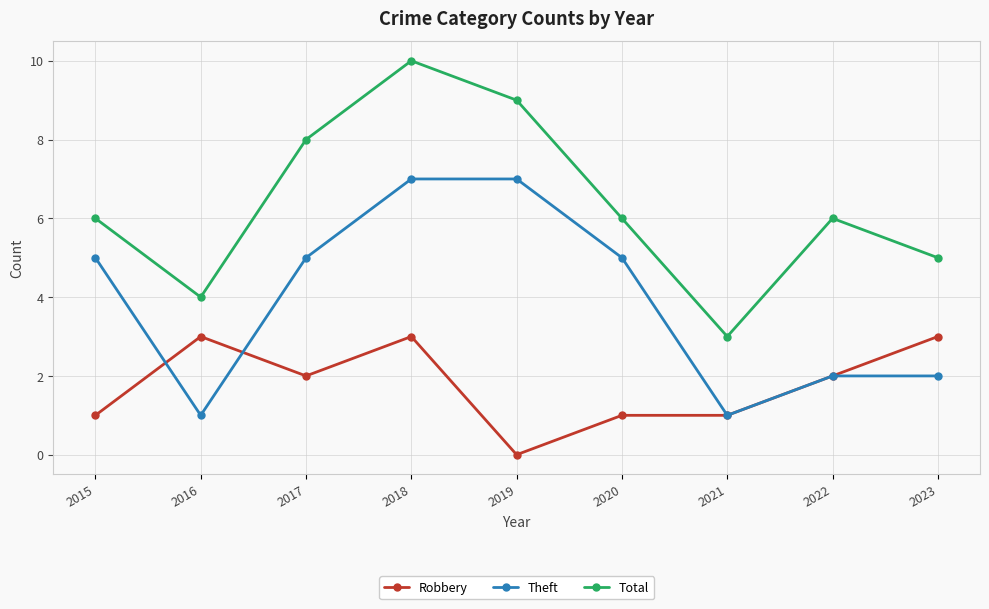

What is the maximum value shown in the chart?

10